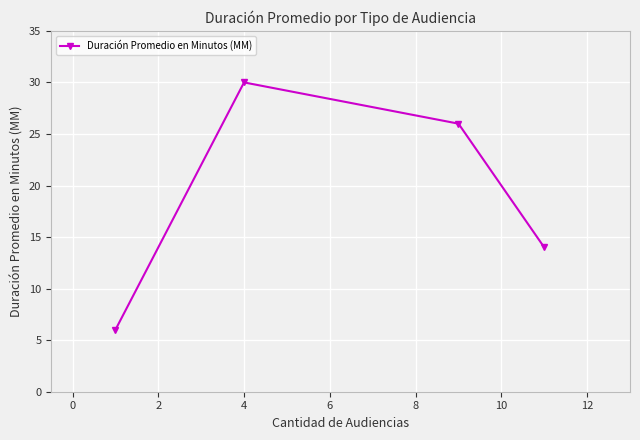

Reading left to right, transcribe all the data shown in this chart.

6	30	26	14